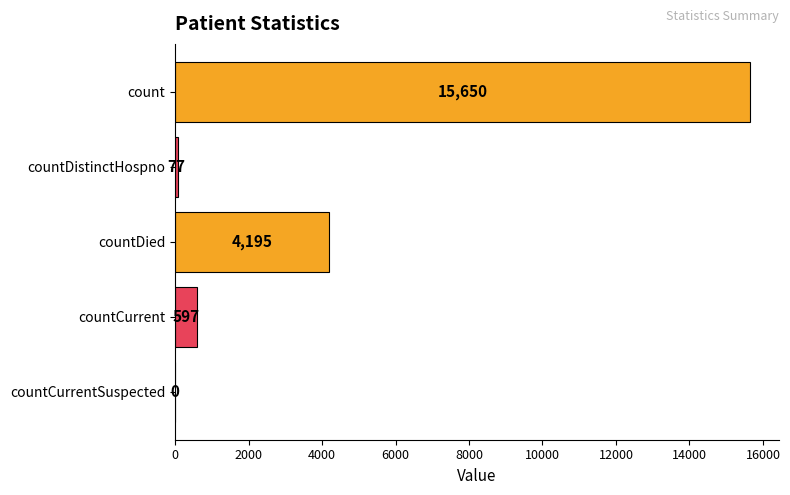

Which has a higher value, countDistinctHospno or countCurrentSuspected?

countDistinctHospno